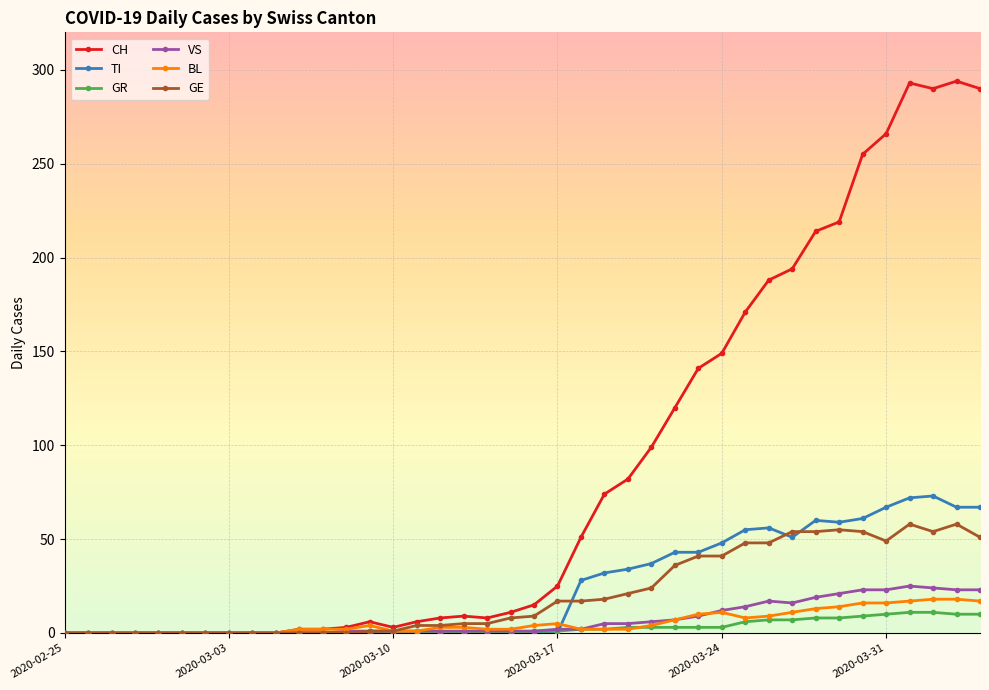

At how many categories does at least one series exceed 226?

6